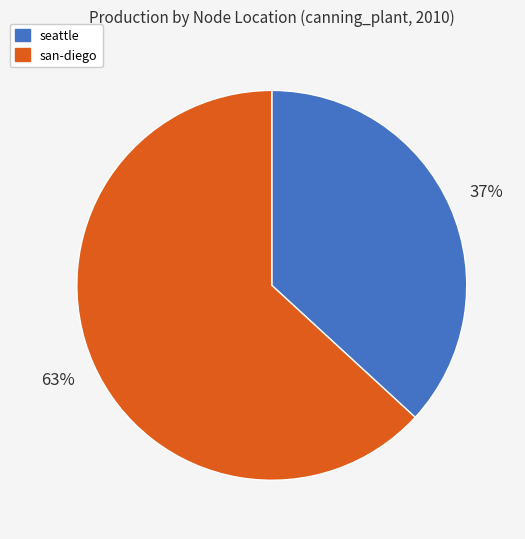

Which category has the biggest portion of the pie?

san-diego